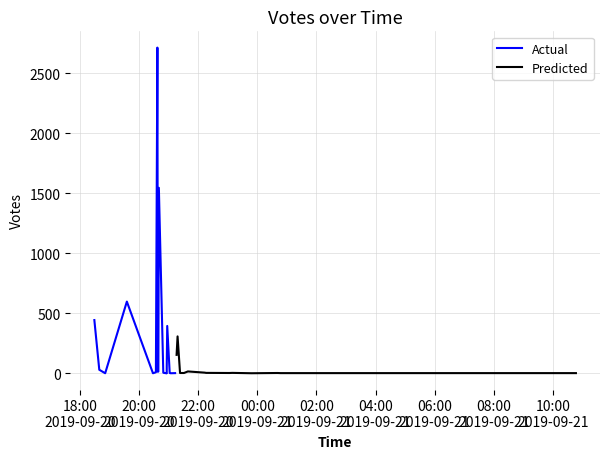

Which series has the widest spread of values?

Actual